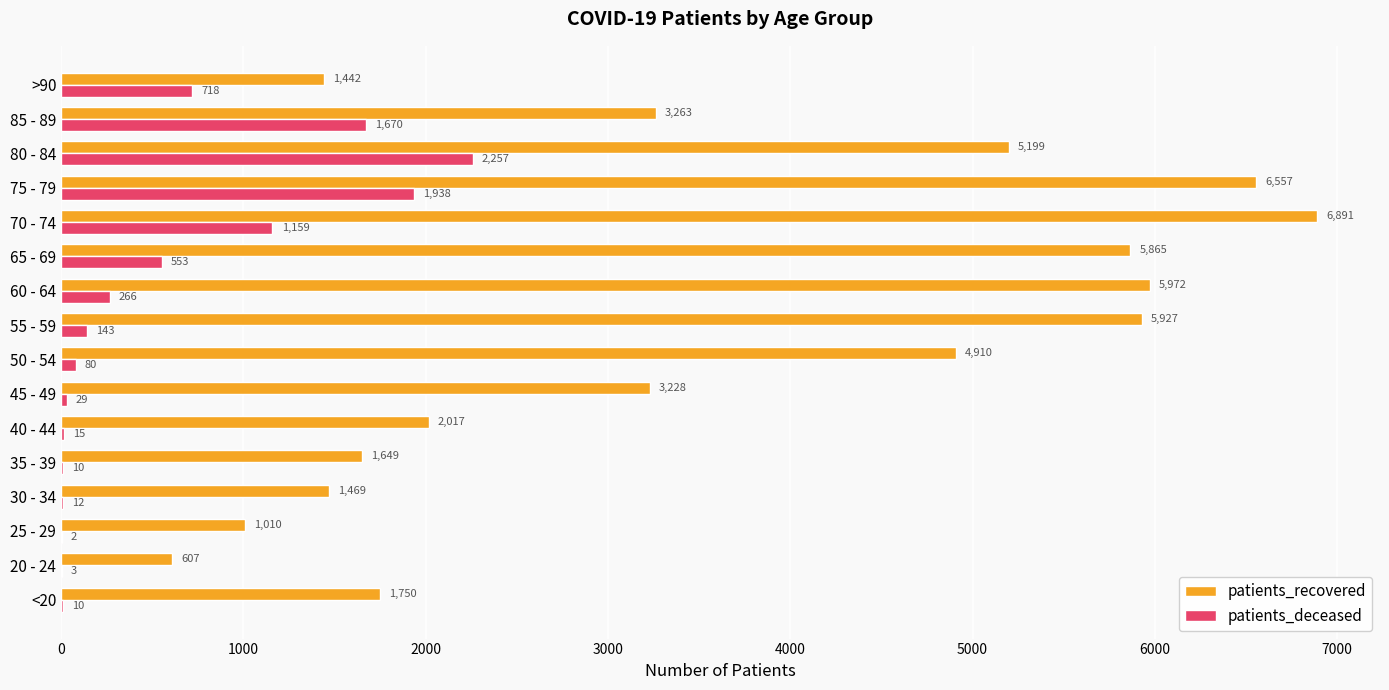

At which label is patients_deceased closest to 1129?

70 - 74